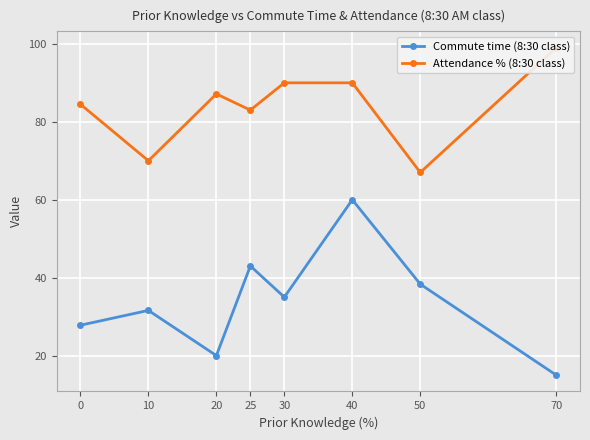

What is the sum of the Attendance % (8:30 class) values at 25 and 10?

153.0